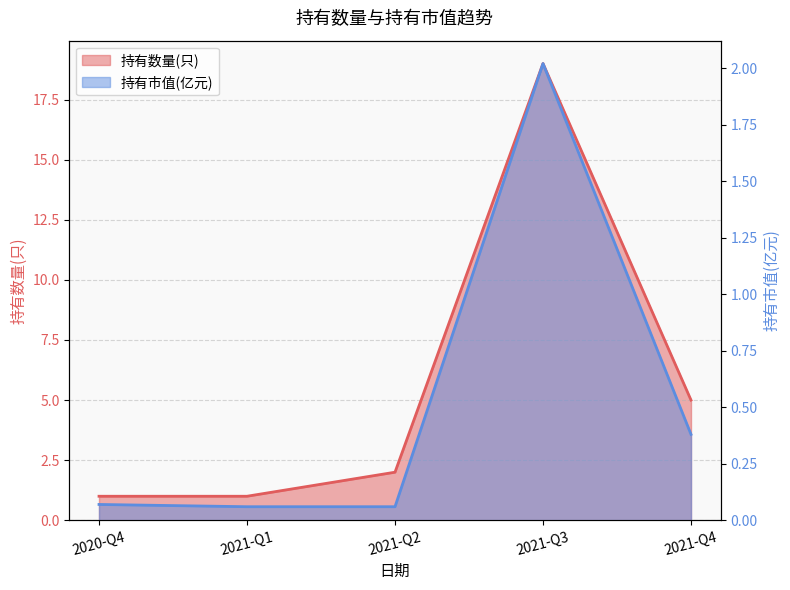

What is the spread (max minus min) of values at 2021-Q2?

1.9